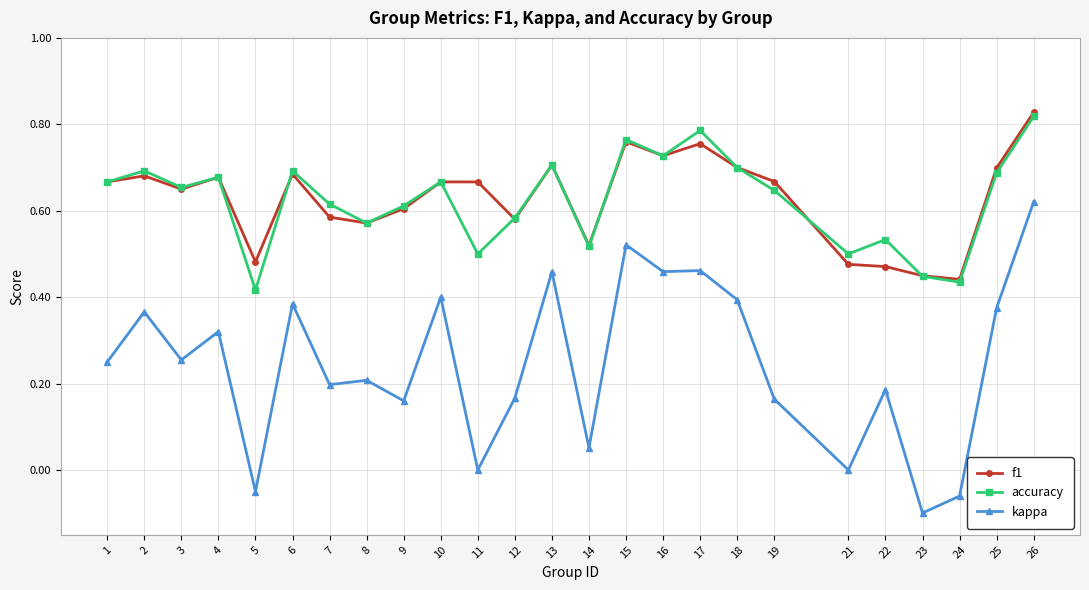

Which series has the largest range (max minus min)?

kappa